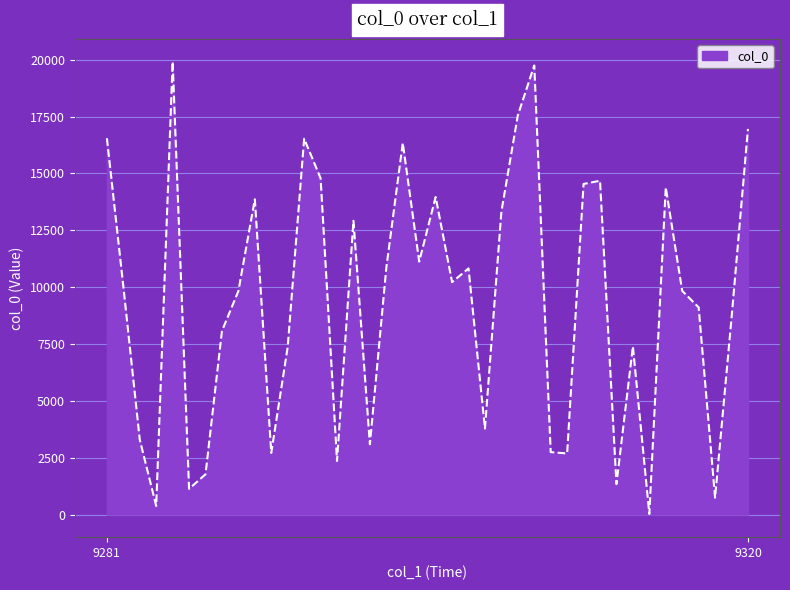

Does the chart have visible grid lines?

Yes